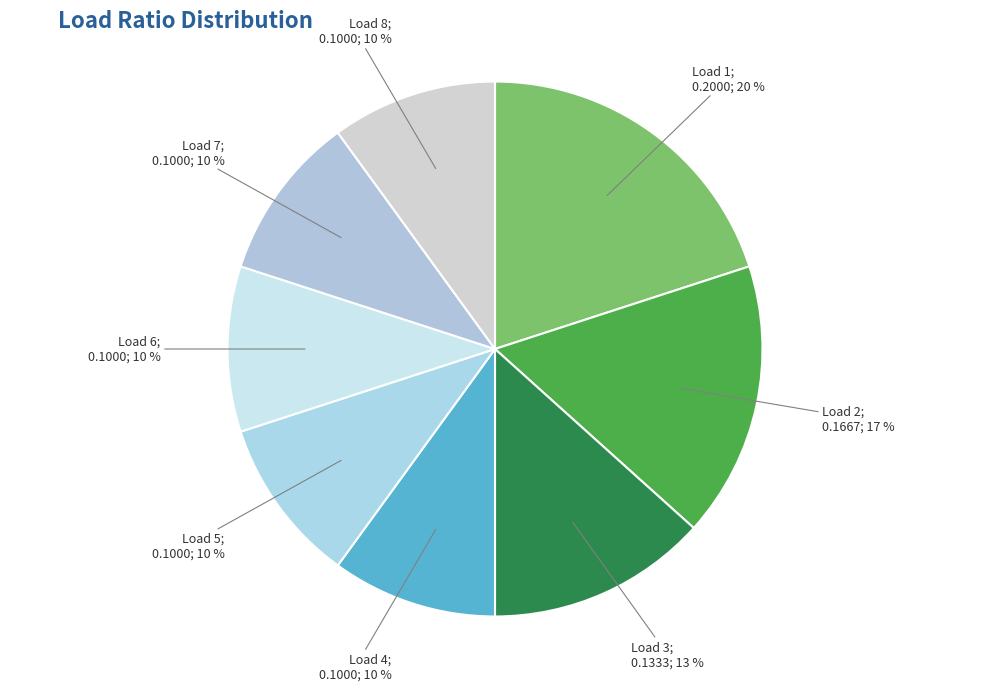

Does any single category account for the majority?

No